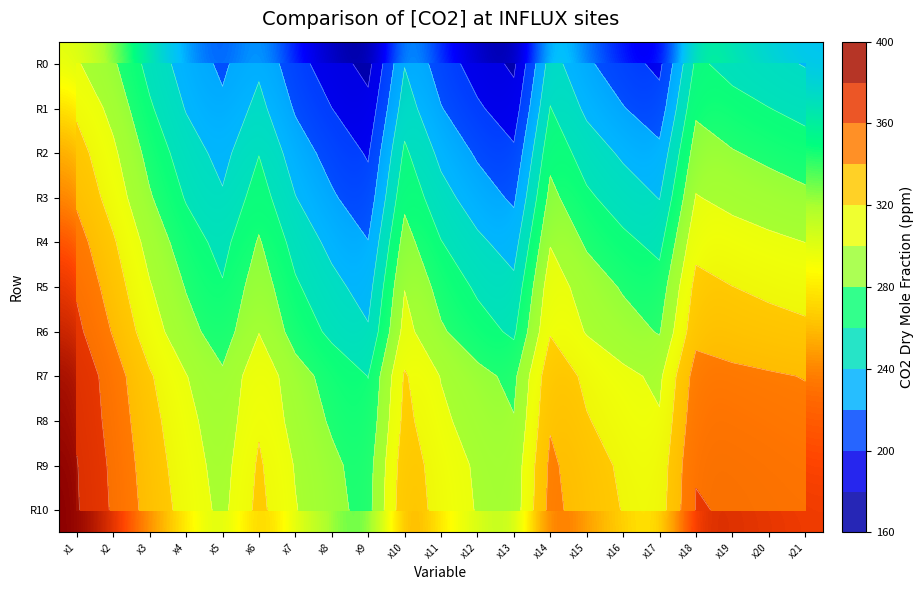

What is the sum of all R4 values?

5821.9